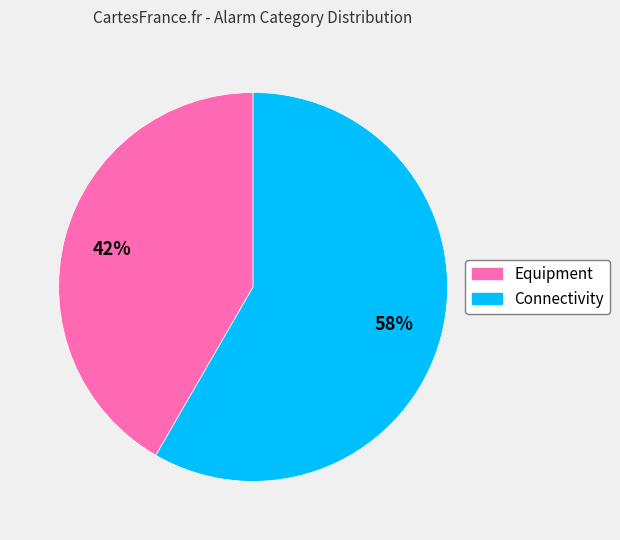

Approximately how many times larger is the value at Connectivity compared to Equipment?

1.4